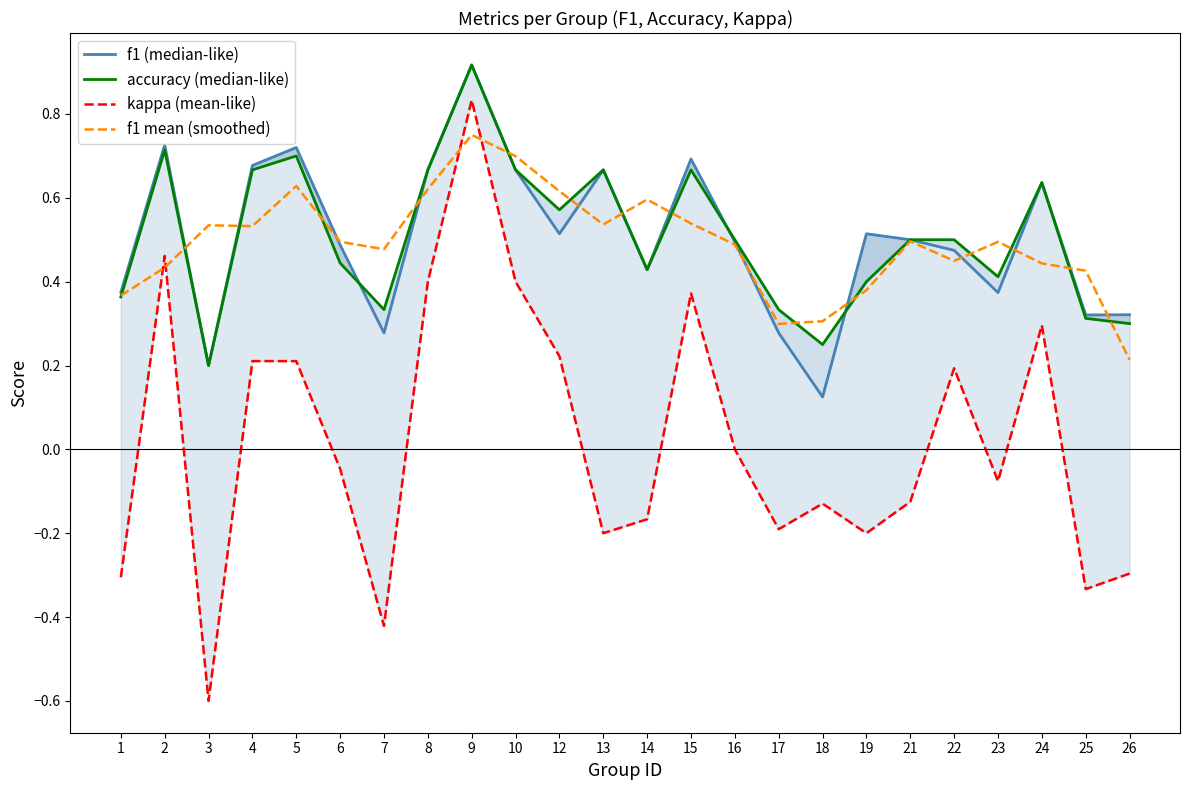

The accuracy (median-like) series shows 0.2 at 3. True or false?

True